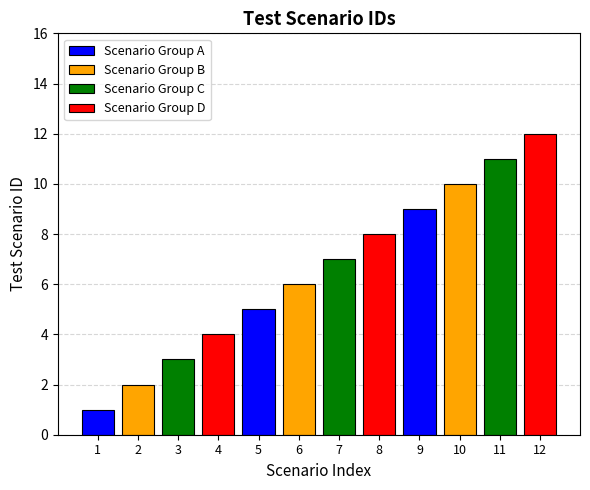

Which label corresponds to the smallest value in the chart?

1